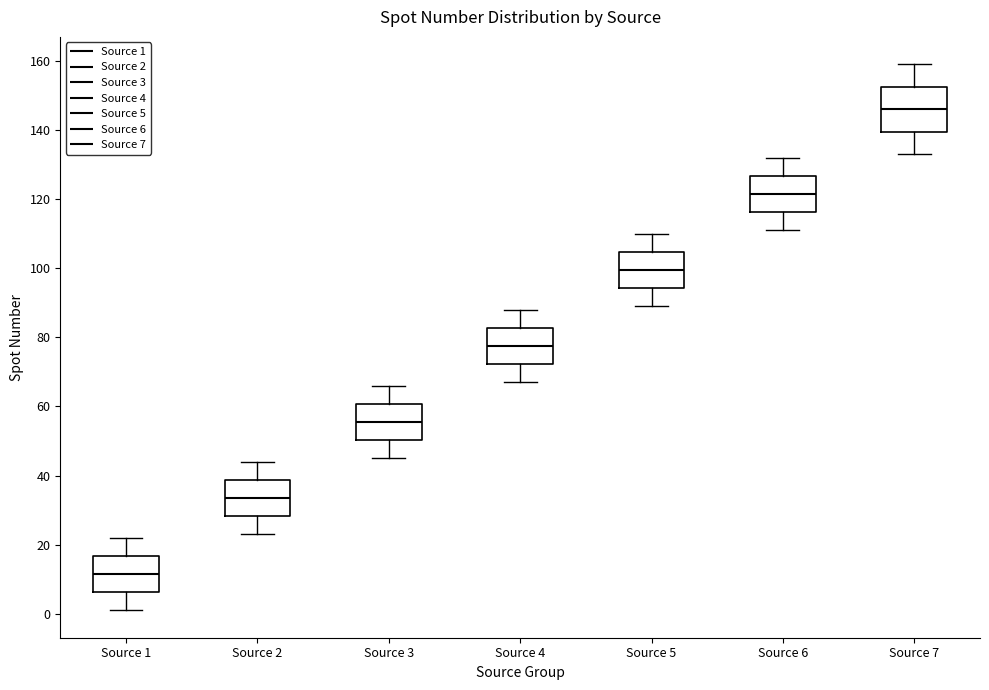

Reading left to right, transcribe this box plot: for each box, give where its median line is, the range the box spans, and where its two whiskers end, as read against the y-axis. The values are not printed on the chart, so give them approximately, as read against the axis.

Source 1: median 12, box 6 to 16, whiskers 2 to 22
Source 2: median 34, box 28 to 38, whiskers 24 to 44
Source 3: median 56, box 50 to 60, whiskers 46 to 66
Source 4: median 78, box 72 to 82, whiskers 68 to 88
Source 5: median 100, box 94 to 104, whiskers 90 to 110
Source 6: median 122, box 116 to 126, whiskers 112 to 132
Source 7: median 146, box 140 to 152, whiskers 134 to 160